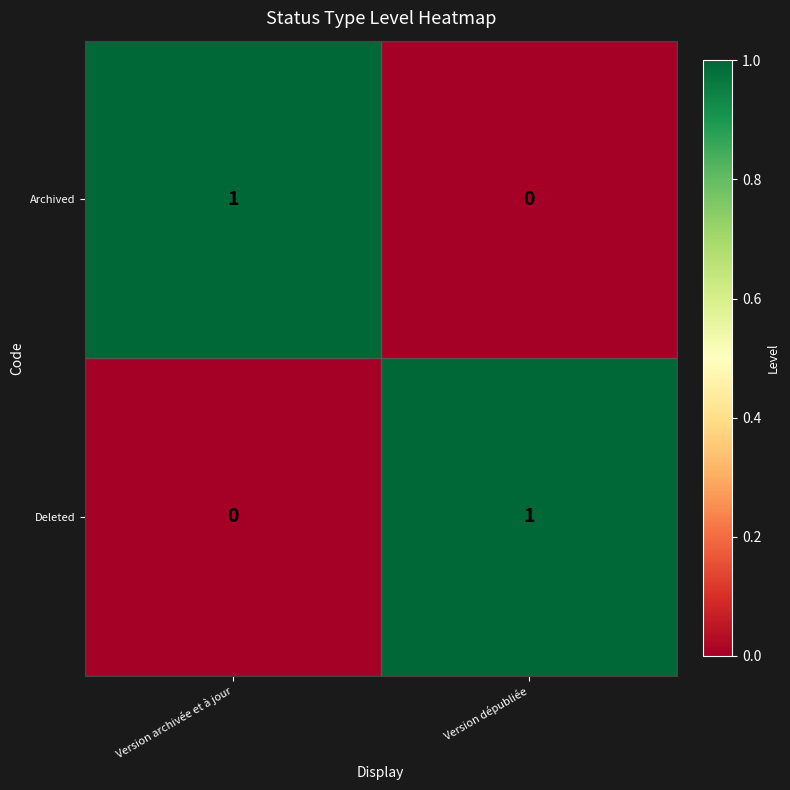

Is it true that Archived equals 0 at Version archivée et à jour?

False